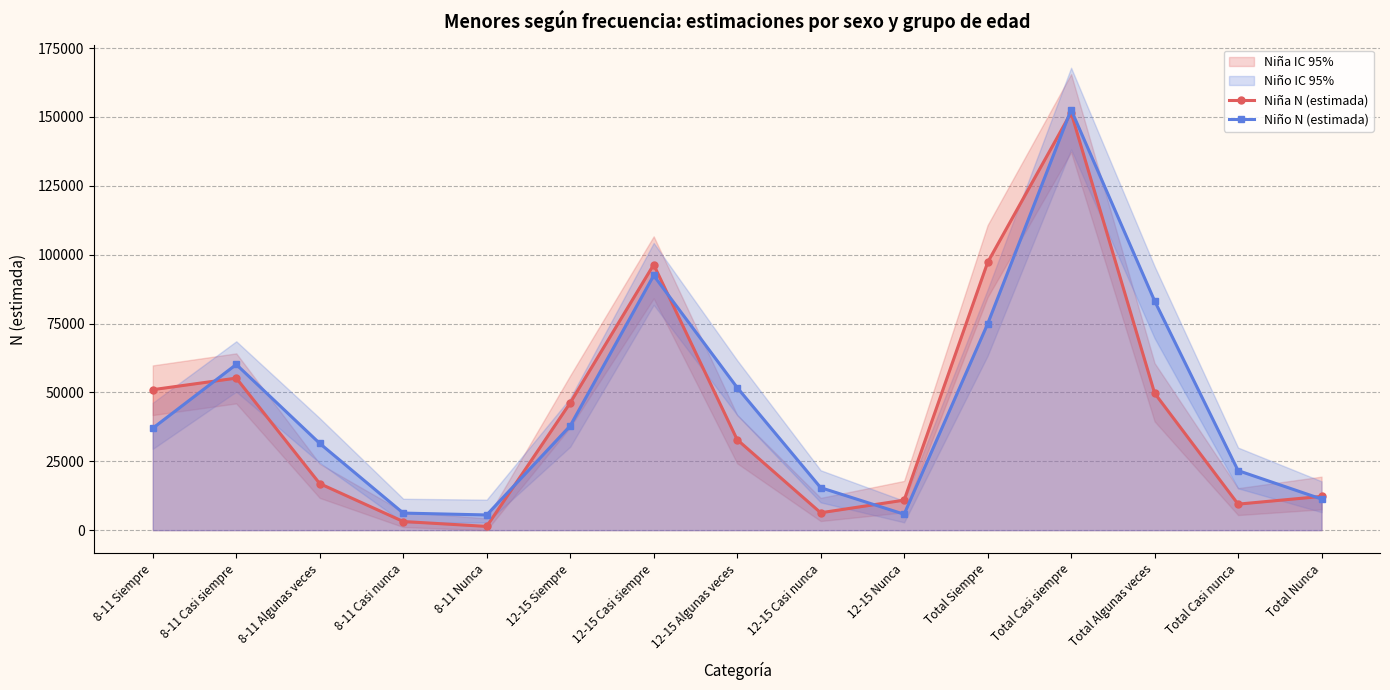

Reading left to right, list all the values displayed in this chart.

Niña N (estimada): 8-11 Siempre=50990	8-11 Casi siempre=55187	8-11 Algunas veces=16887	8-11 Casi nunca=3130	8-11 Nunca=1355	12-15 Siempre=46196	12-15 Casi siempre=96382	12-15 Algunas veces=32846	12-15 Casi nunca=6308	12-15 Nunca=10889	Total Siempre=97185	Total Casi siempre=151568	Total Algunas veces=49733	Total Casi nunca=9438	Total Nunca=12244
Niño N (estimada): 8-11 Siempre=36999	8-11 Casi siempre=60152	8-11 Algunas veces=31477	8-11 Casi nunca=6191	8-11 Nunca=5514	12-15 Siempre=37864	12-15 Casi siempre=92455	12-15 Algunas veces=51750	12-15 Casi nunca=15424	12-15 Nunca=5778	Total Siempre=74863	Total Casi siempre=152606	Total Algunas veces=83228	Total Casi nunca=21615	Total Nunca=11292